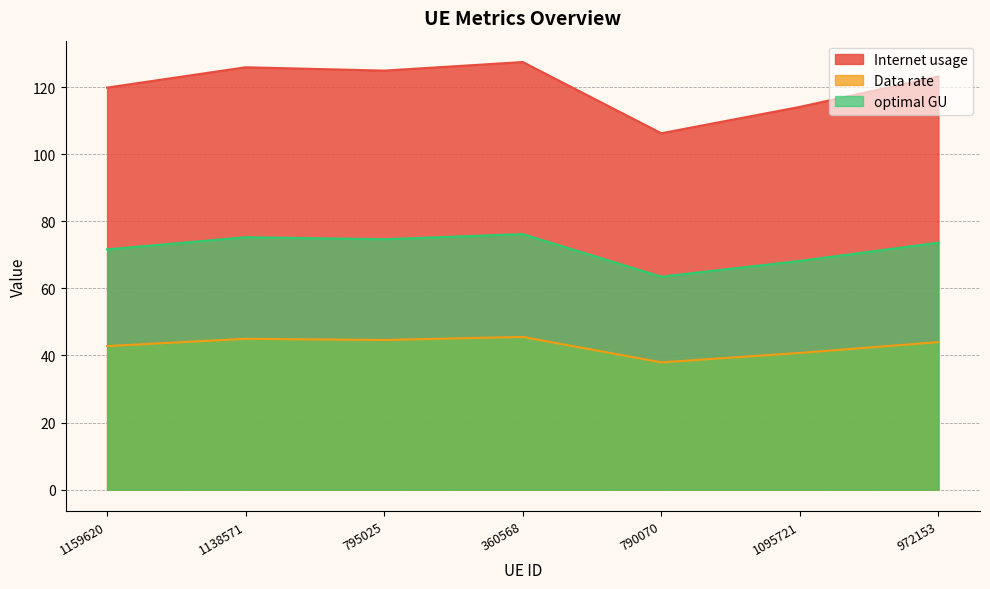

At which category does the chart reach its minimum across all series?

790070